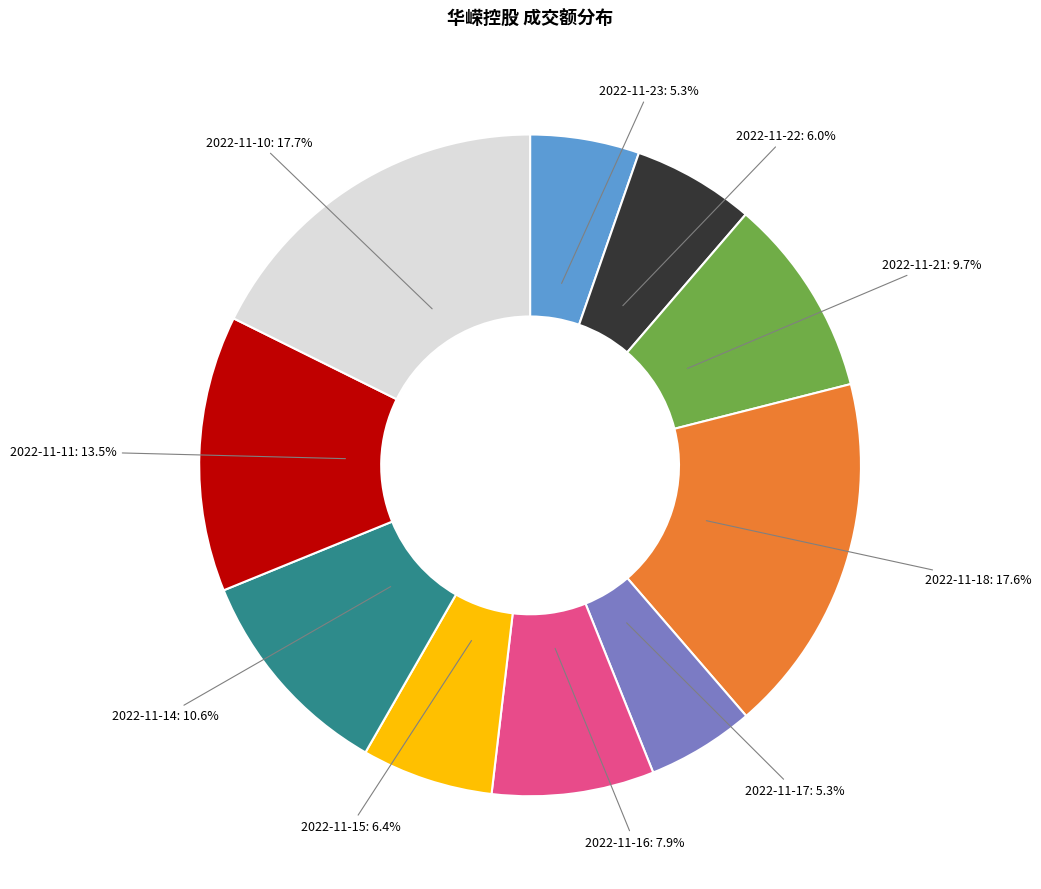

Is there a majority slice in this chart?

No